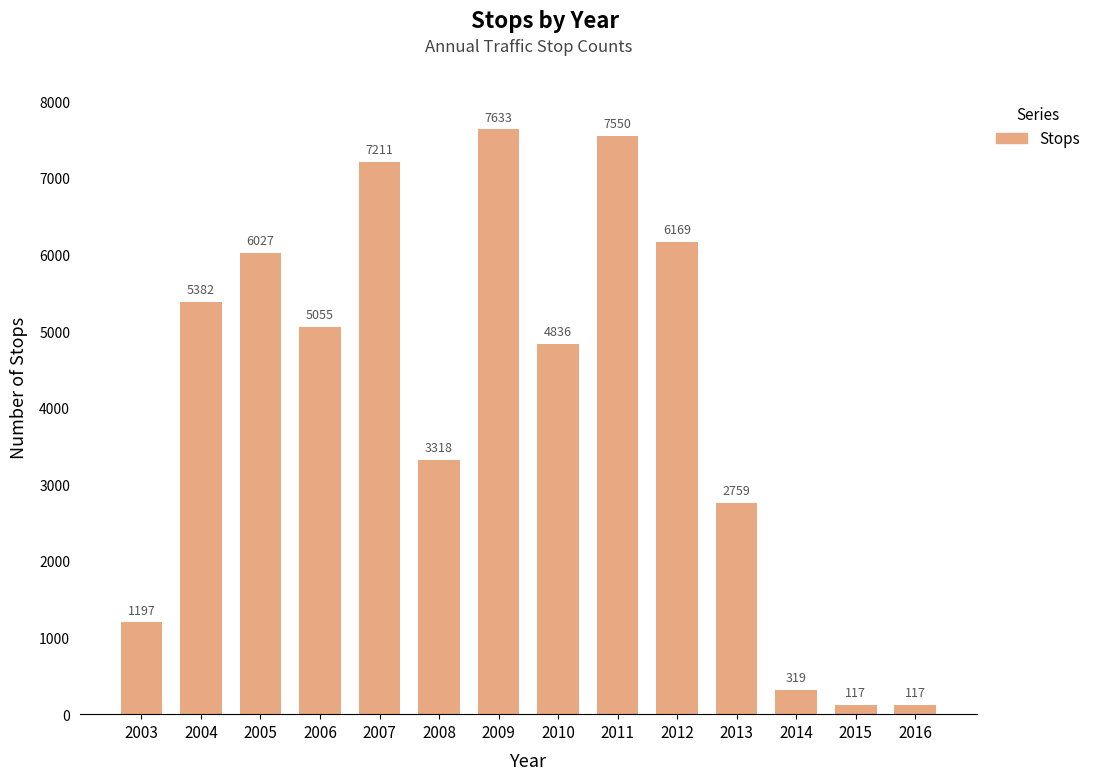

How many data points does each series have?

14